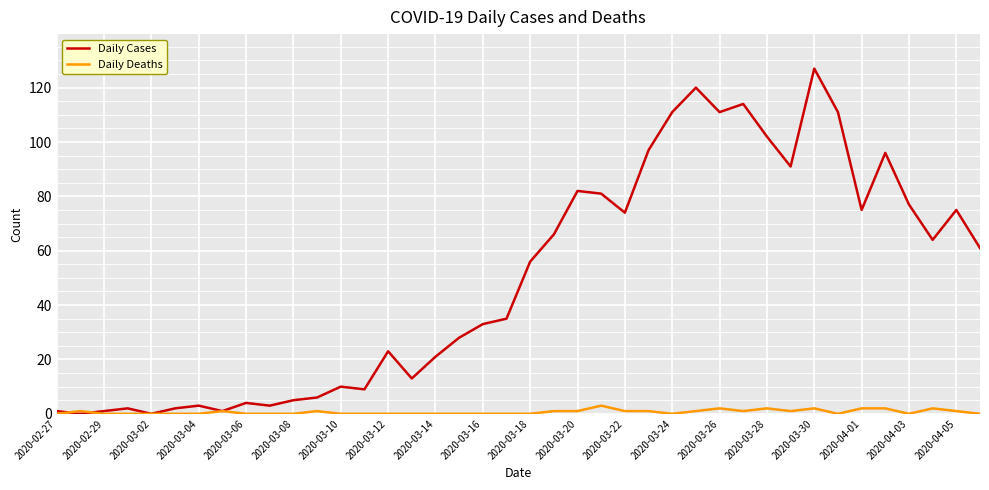

Which series has the largest range (max minus min)?

Daily Cases